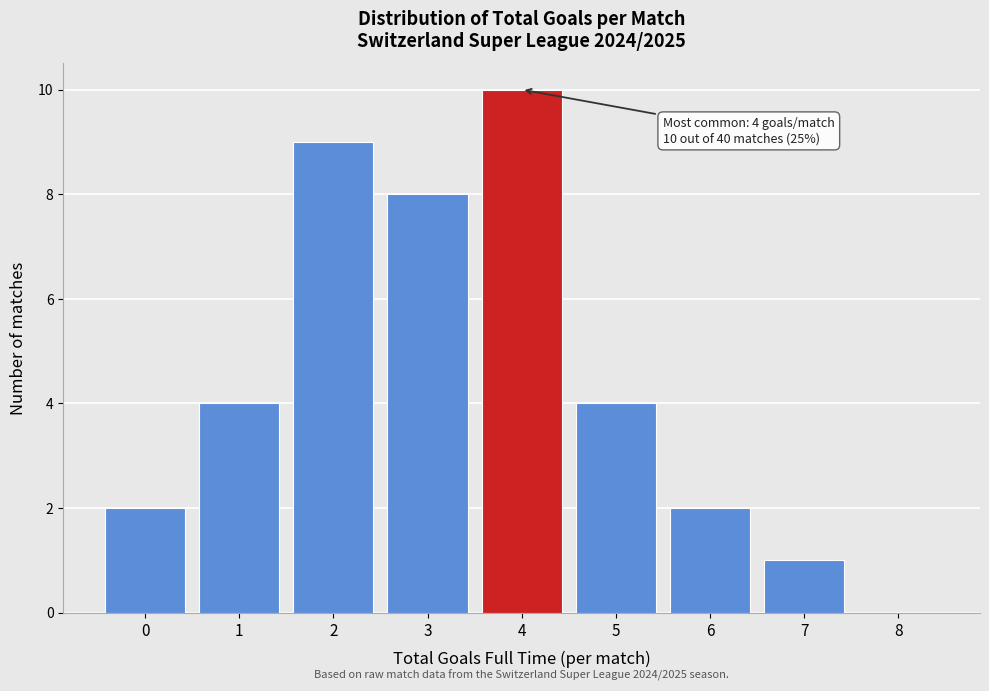

Which range on the x-axis has the tallest bar?

3.5 to 4.5